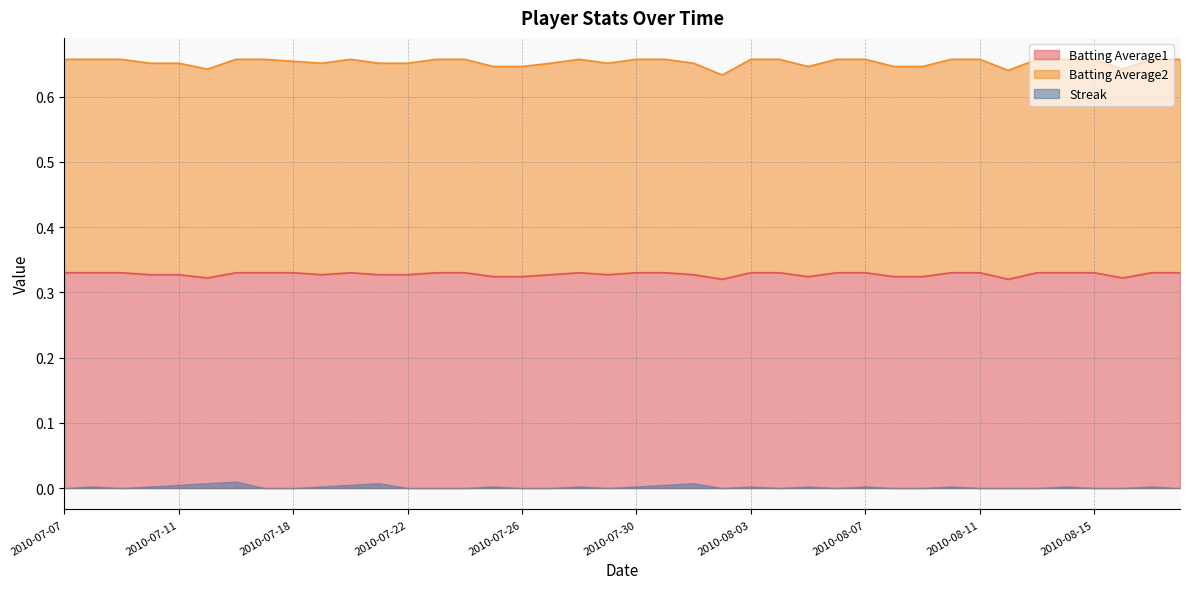

Read the Batting Average2 value at 2010-07-07.

0.7